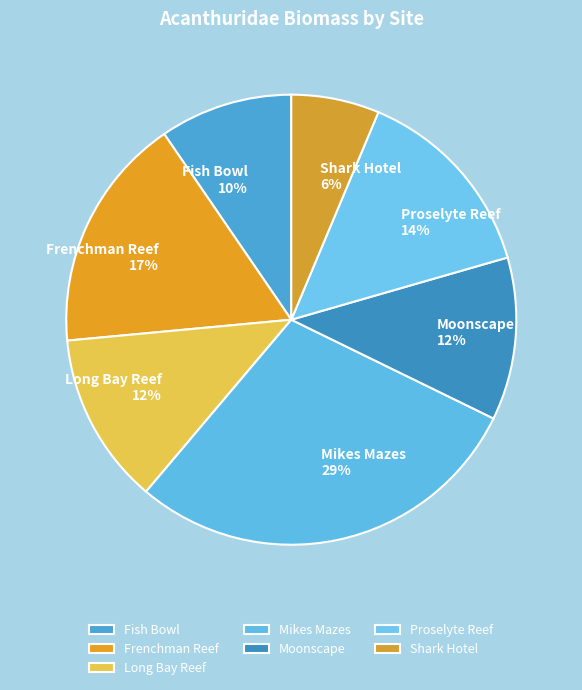

The Fish Bowl slice represents 17% of the pie. True or false?

False